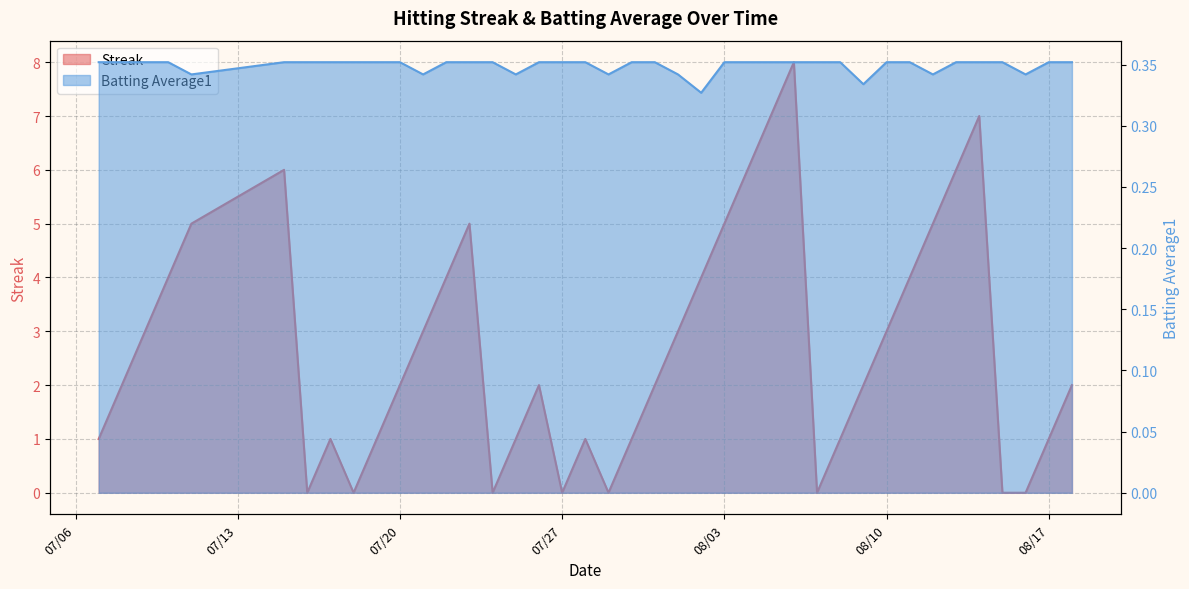

Reading left to right, extract all data points from this chart.

Streak: 1.0	2.0	3.0	4.0	5.0	6.0	0.0	1.0	0.0	1.0	2.0	3.0	4.0	5.0	0.0	1.0	2.0	0.0	1.0	0.0	1.0	2.0	3.0	4.0	5.0	6.0	7.0	8.0	0.0	1.0	2.0	3.0	4.0	5.0	6.0	7.0	0.0	0.0	1.0	2.0
Batting Average1: 0.4	0.4	0.4	0.4	0.3	0.4	0.4	0.4	0.4	0.4	0.4	0.3	0.4	0.4	0.4	0.3	0.4	0.4	0.4	0.3	0.4	0.4	0.3	0.3	0.4	0.4	0.4	0.4	0.4	0.4	0.3	0.4	0.4	0.3	0.4	0.4	0.4	0.3	0.4	0.4